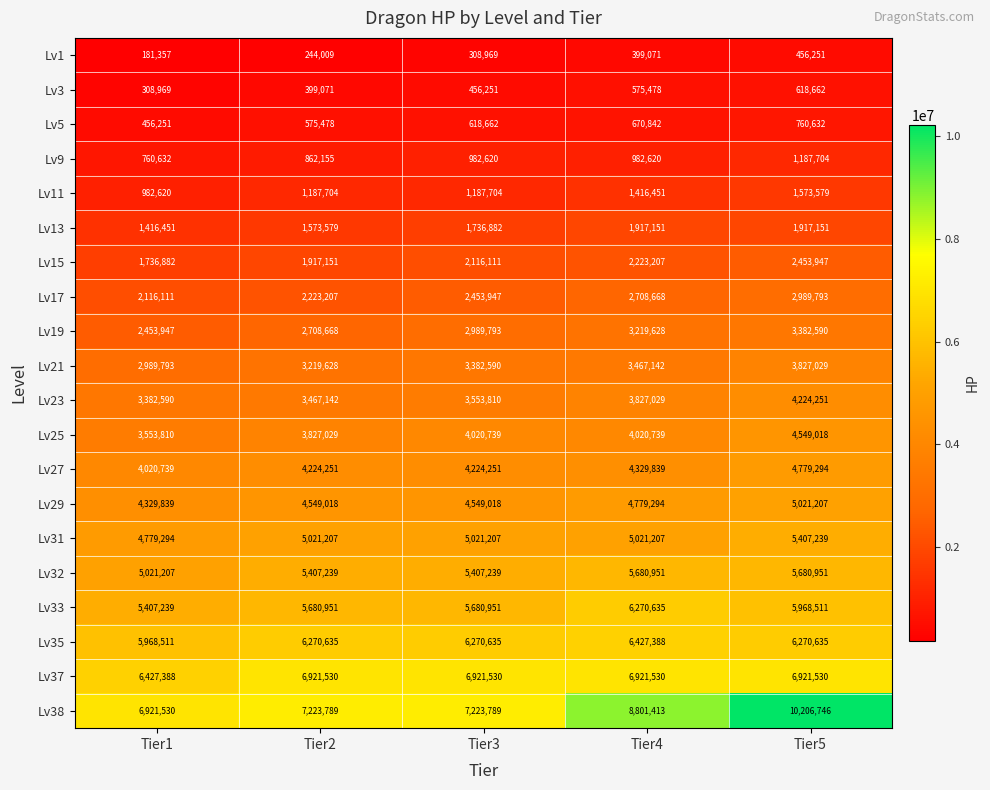

How many series are shown in this chart?

20